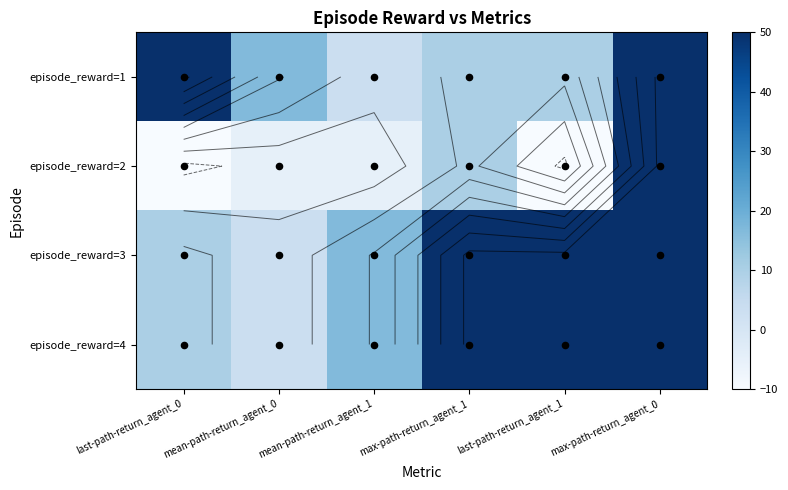

Which series has the largest total across all categories?

episode_reward=3